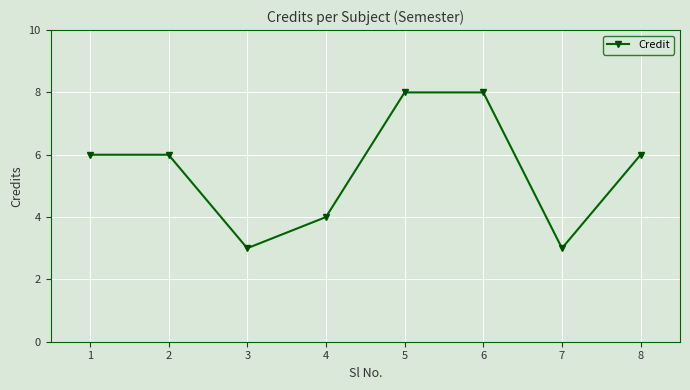

Reading left to right, extract all data points from this chart.

1=6	2=6	3=3	4=4	5=8	6=8	7=3	8=6